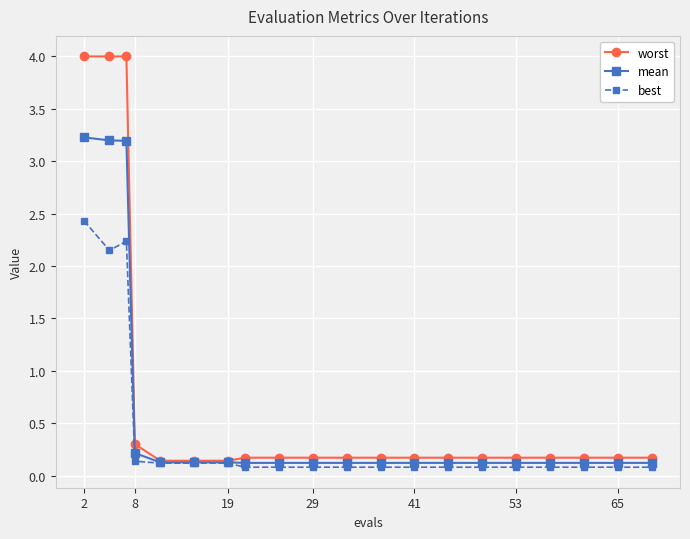

What is the greatest value displayed?

4.0